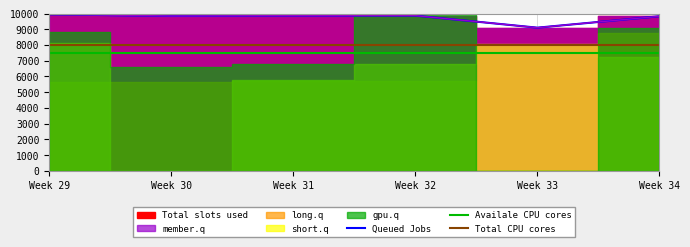

The value of Queued Jobs at Week 30 is 9843.5. True or false?

True